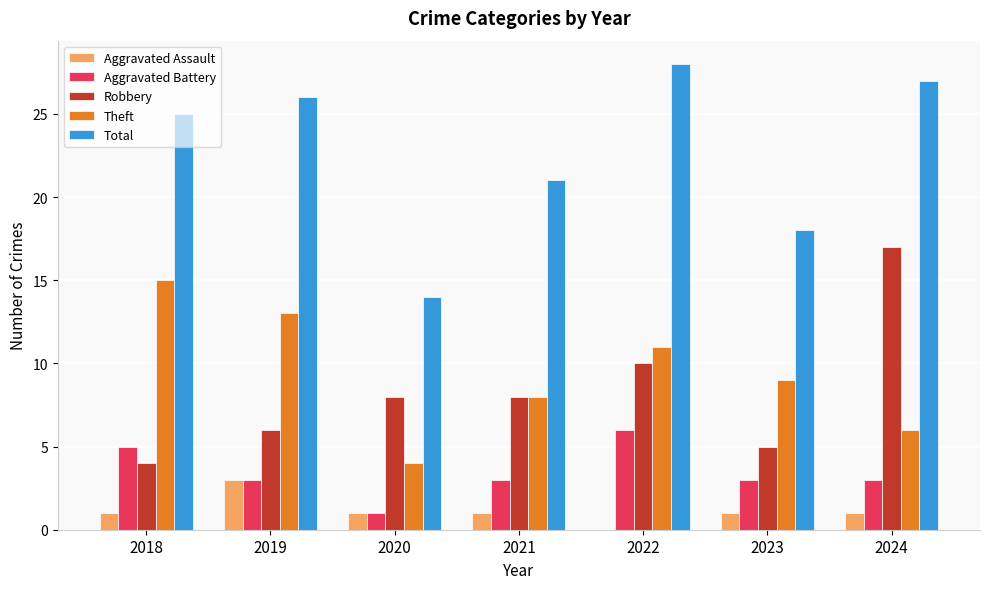

What is the approximate value of Total at 2018, to the nearest 5?

25